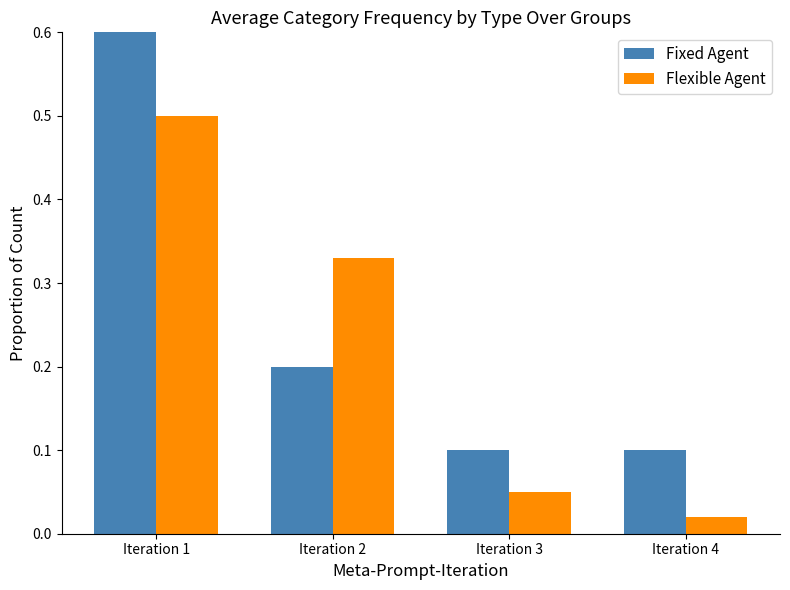

Which series changed the most between Iteration 3 and Iteration 4?

Flexible Agent